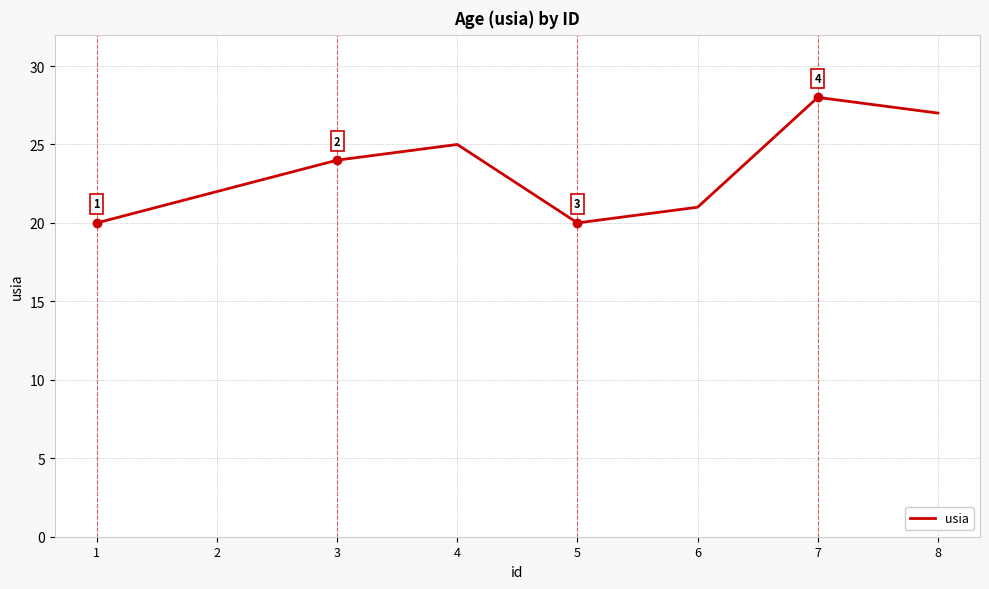

How many values are between 21 and 27?

5